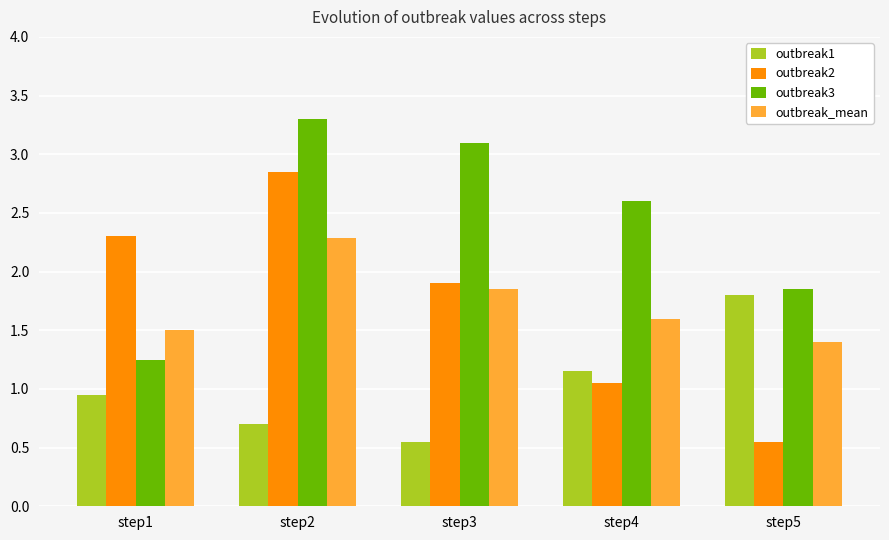

What is the sum of the outbreak2 values at step1 and step2?

5.2